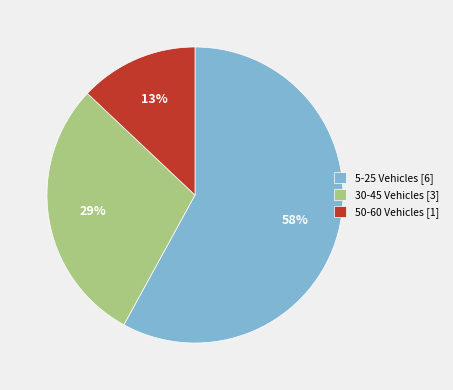

Which has a higher value, 50-60 Vehicles [1] or 30-45 Vehicles [3]?

30-45 Vehicles [3]